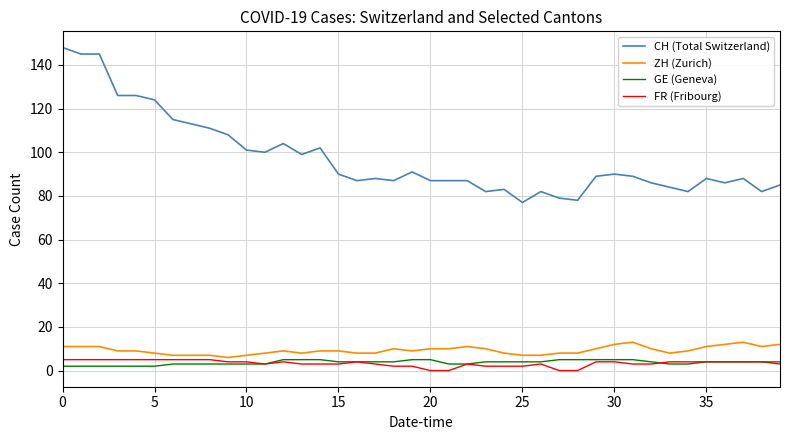

True or false: FR (Fribourg) and CH (Total Switzerland) cross at least once.

False